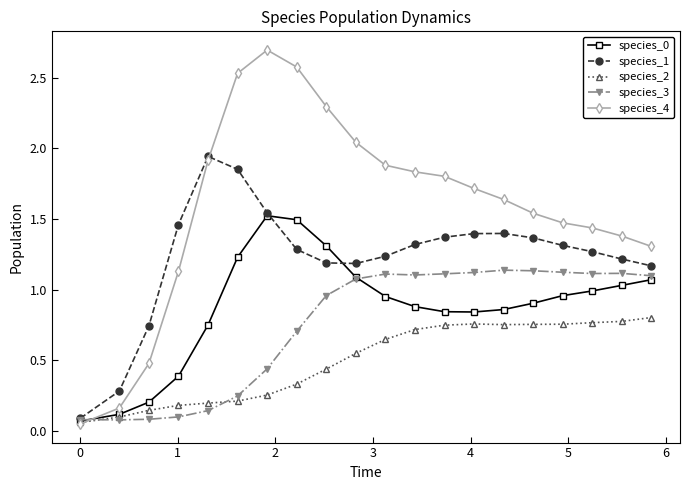

True or false: species_1 has more than 0 interior local peaks.

True